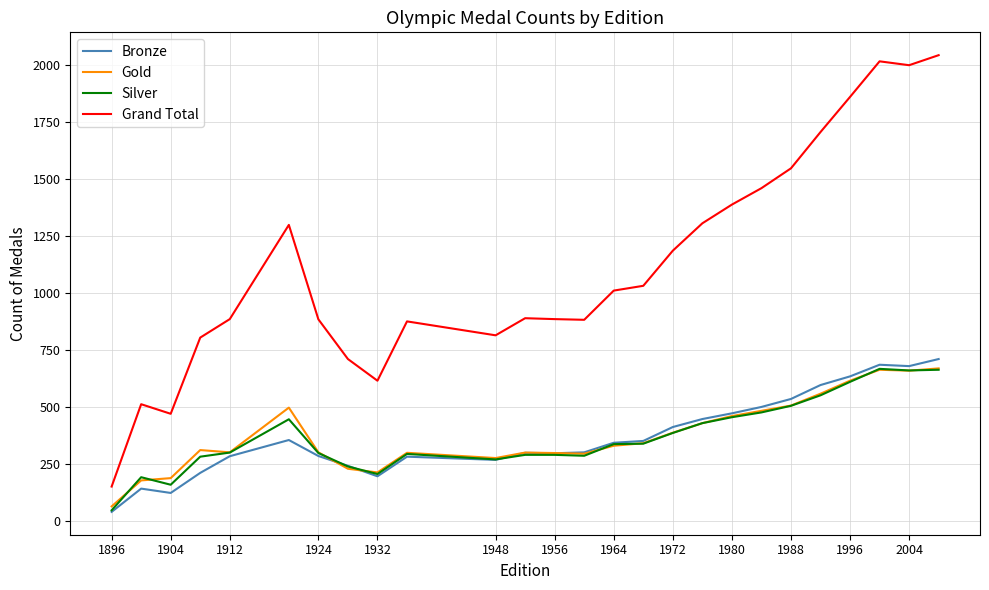

True or false: Grand Total and Silver cross at least once.

False